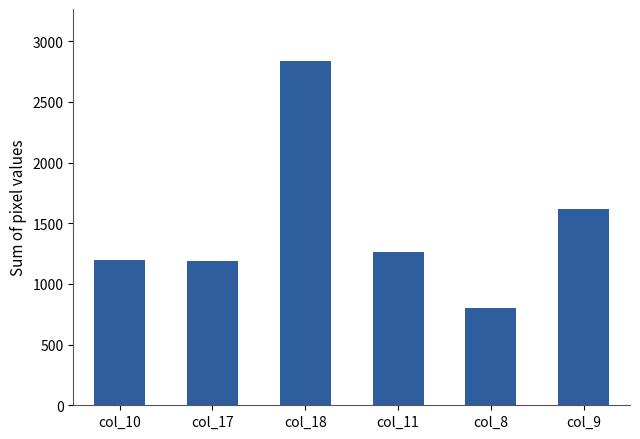

What is the value of the 3rd bar from the left?

2839